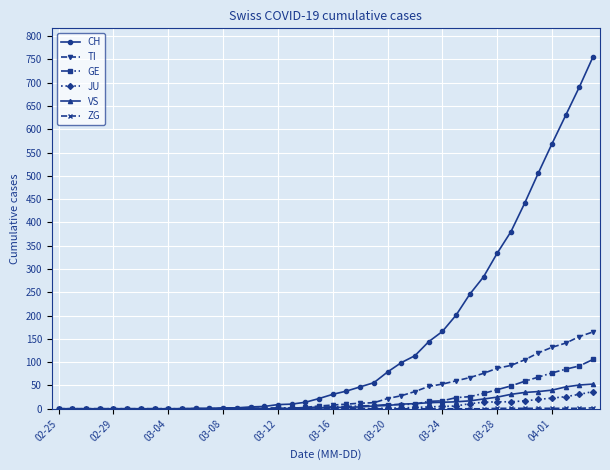

Which series has the widest spread of values?

CH